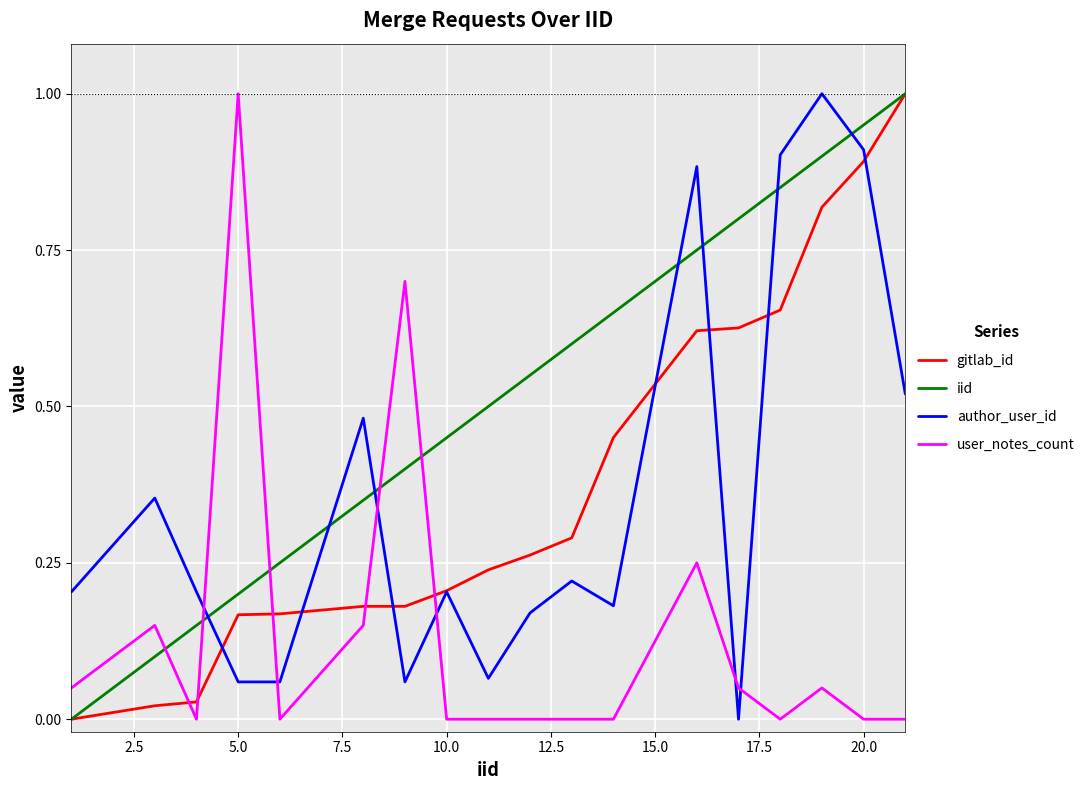

After their last crossing, which series has the higher values: iid or author_user_id?

iid